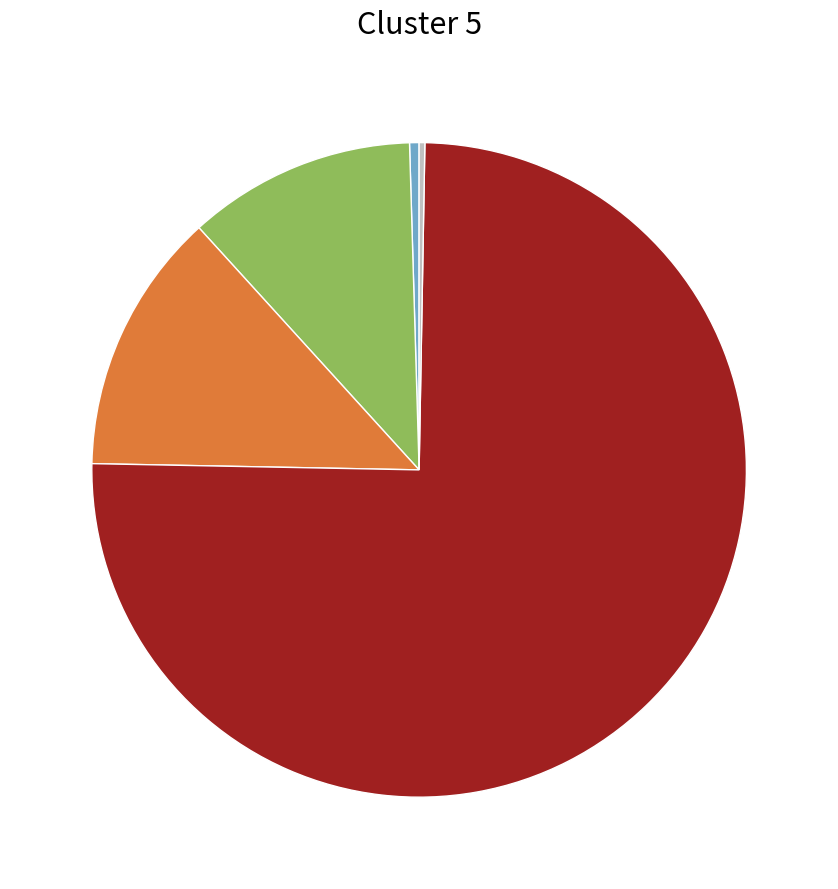

How many slices are in this pie chart?

5